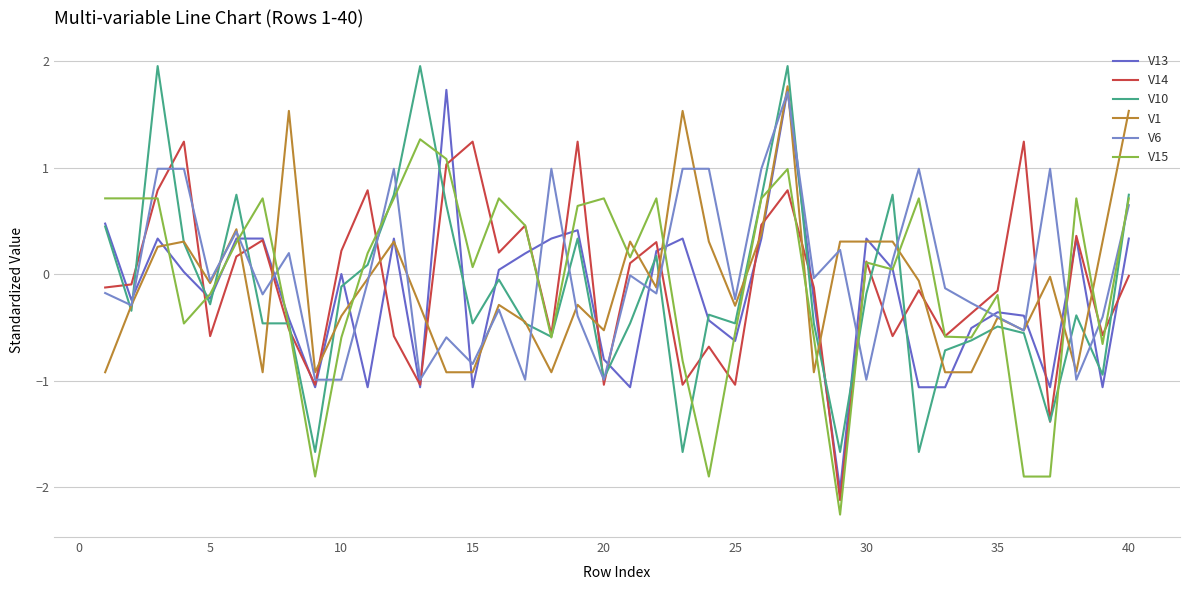

How many categories are shown in the chart?

40